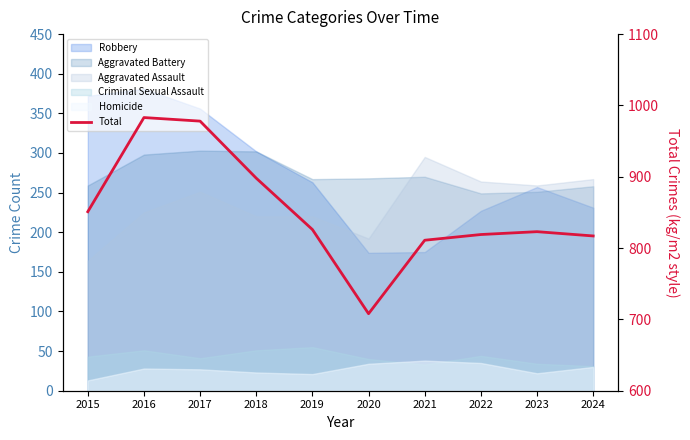

How many interior local valleys (lower than both neighbors) does the data have?

1